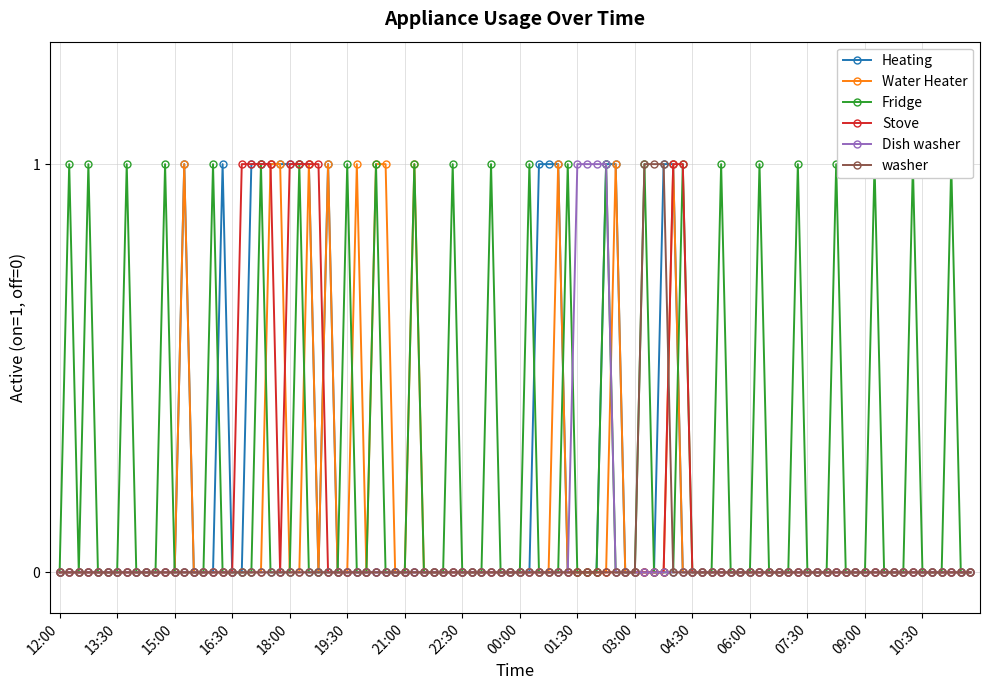

True or false: Heating has more than 1 interior local peaks.

True